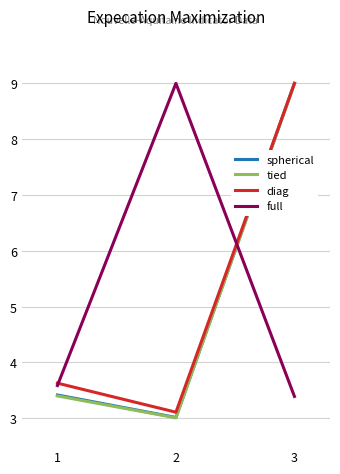

Reading left to right, list all the values displayed in this chart.

spherical: 1=3.4	2=3.0	3=9.0
tied: 1=3.4	2=3.0	3=9.0
diag: 1=3.6	2=3.1	3=9.0
full: 1=3.6	2=9.0	3=3.4